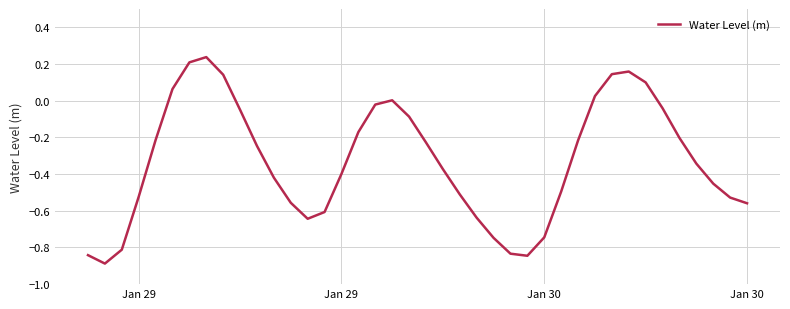

What is the difference between the maximum and minimum values?

1.1